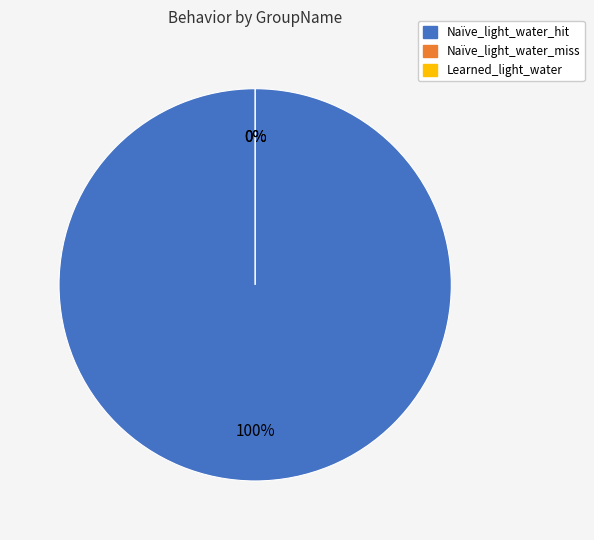

Count the number of slices in the pie.

3